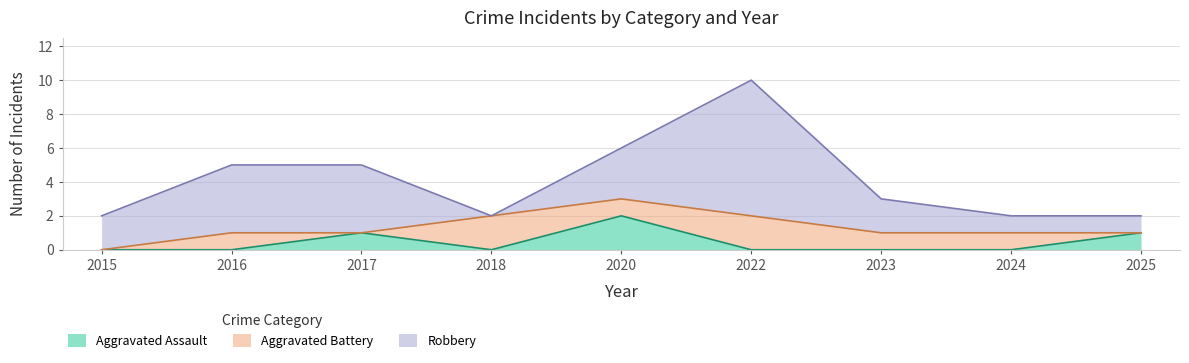

Which has a higher value, 2022 or 2024?

2022